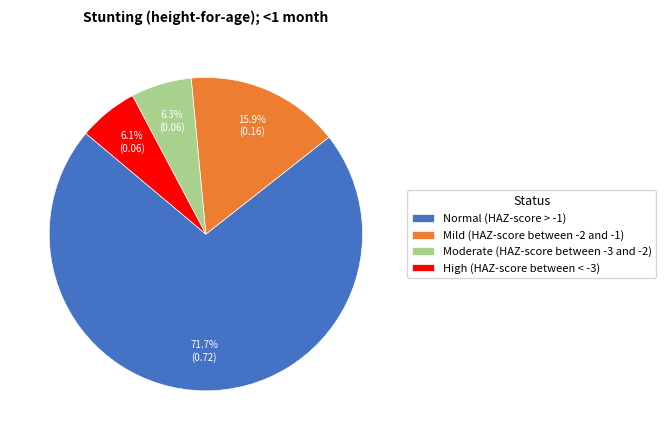

To the nearest percent, what is the combined percentage of Normal (HAZ-score > -1) and Mild (HAZ-score between -2 and -1)?

88%